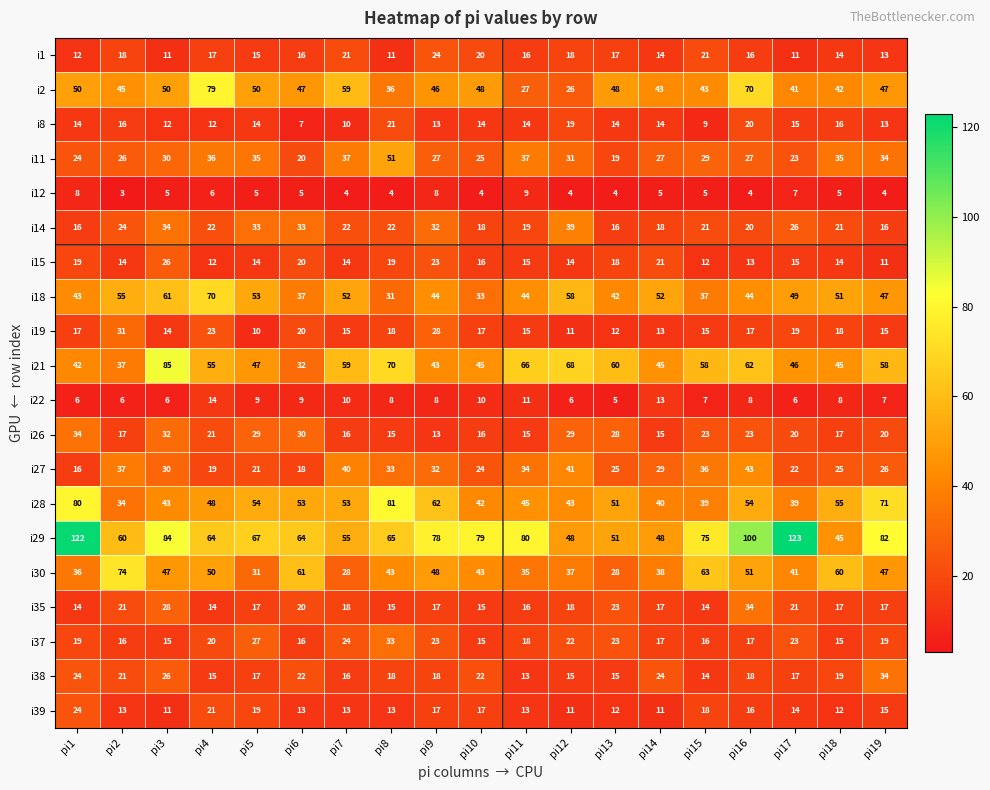

What is the minimum value shown in the chart?

3